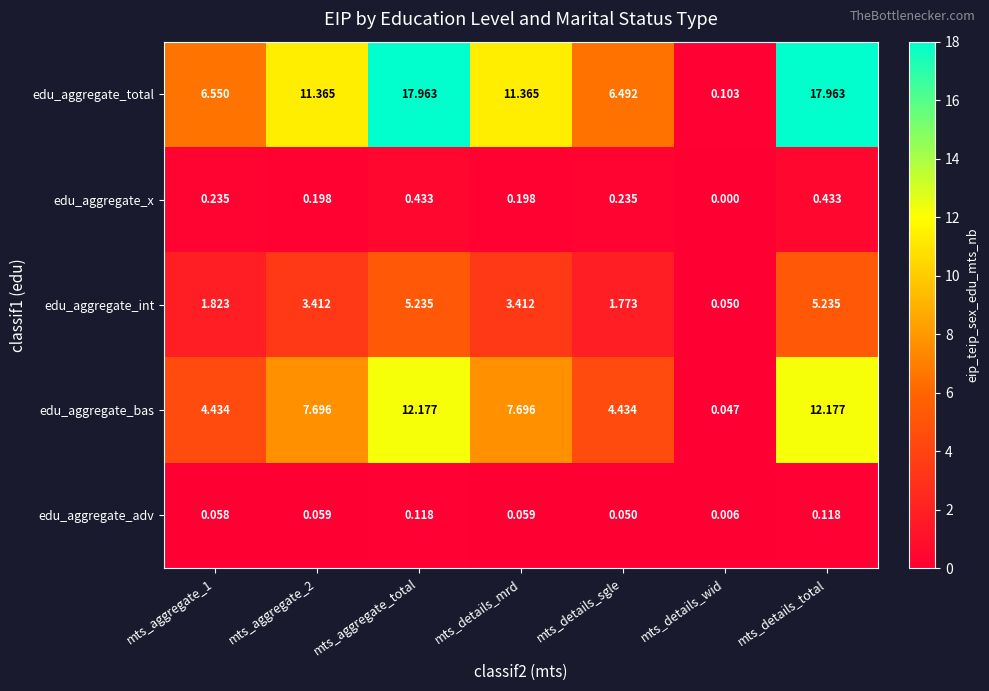

Is the value of edu_aggregate_adv at mts_details_wid greater than the value of edu_aggregate_bas at mts_aggregate_1?

No